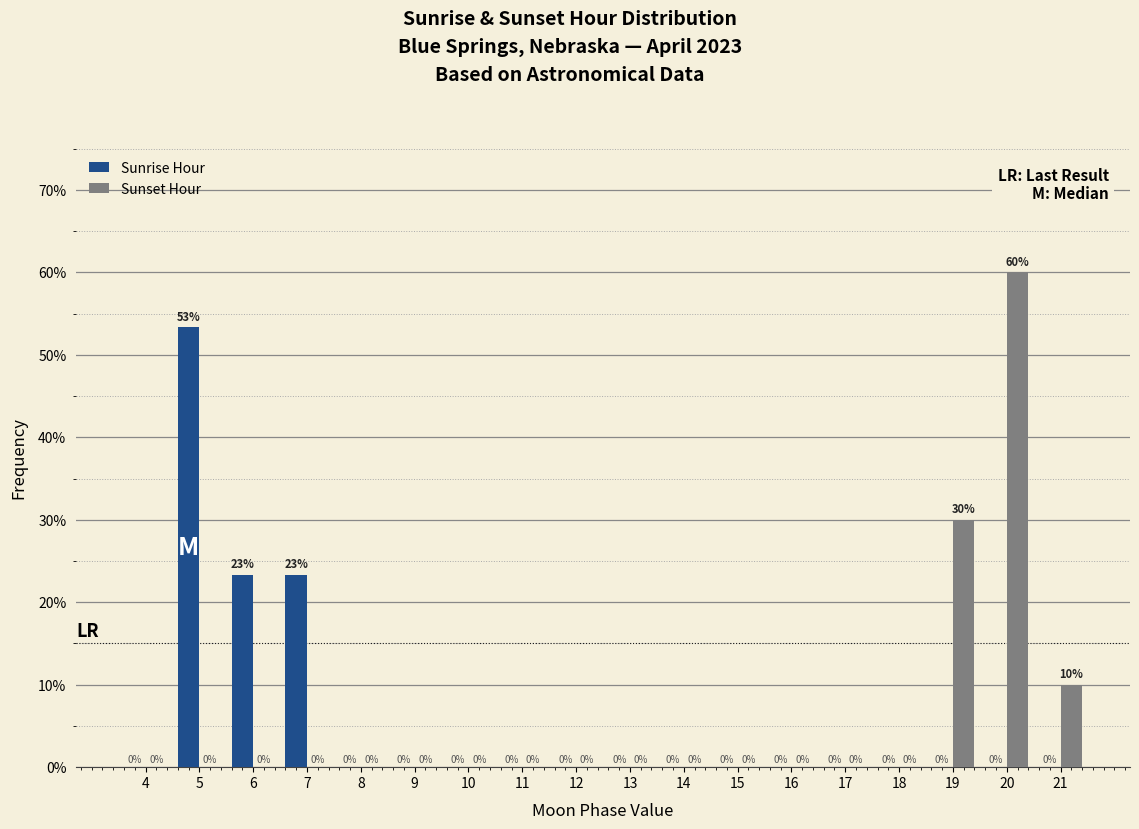

What is the greatest value displayed?

60.0